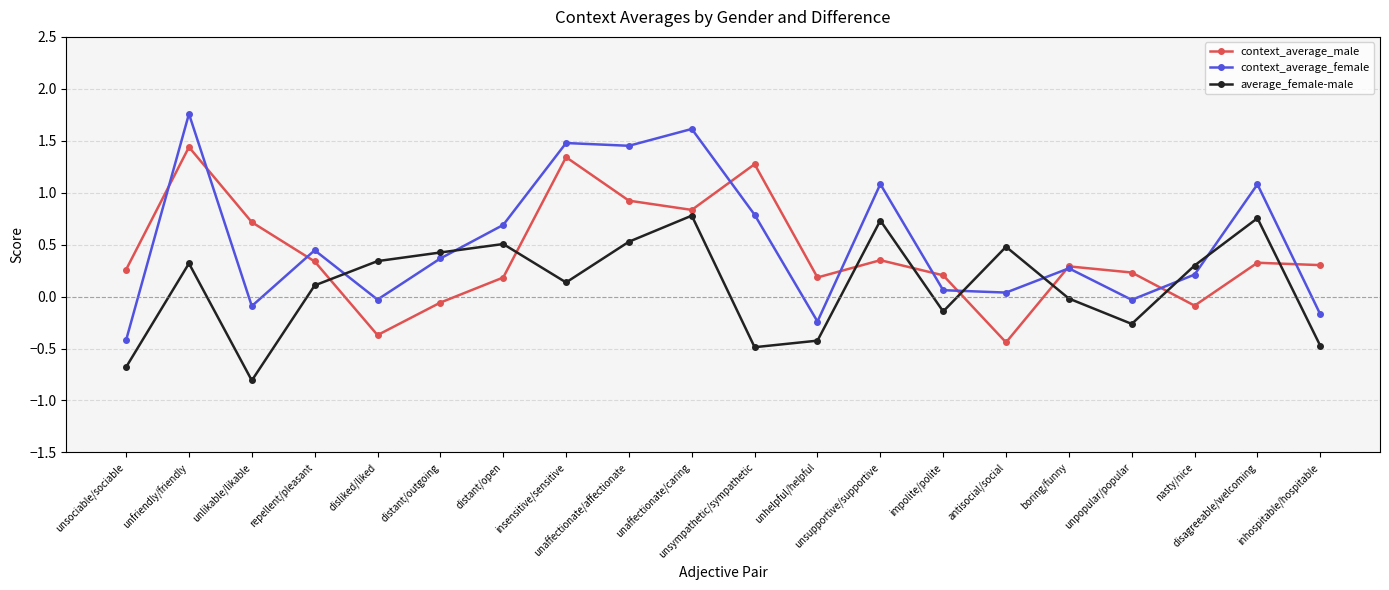

What is the value of the context_average_female point at the 20th from the left?

-0.2